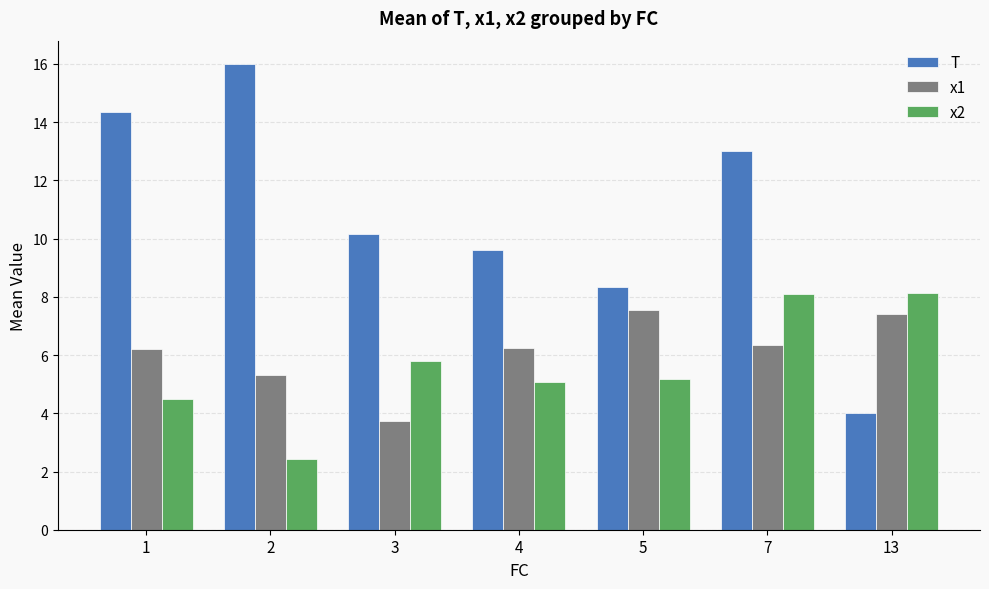

List the series in order of their peak value, lowest first.

x1, x2, T